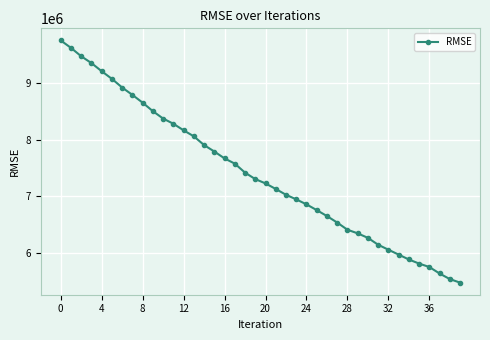

Count the number of data series in this chart.

1